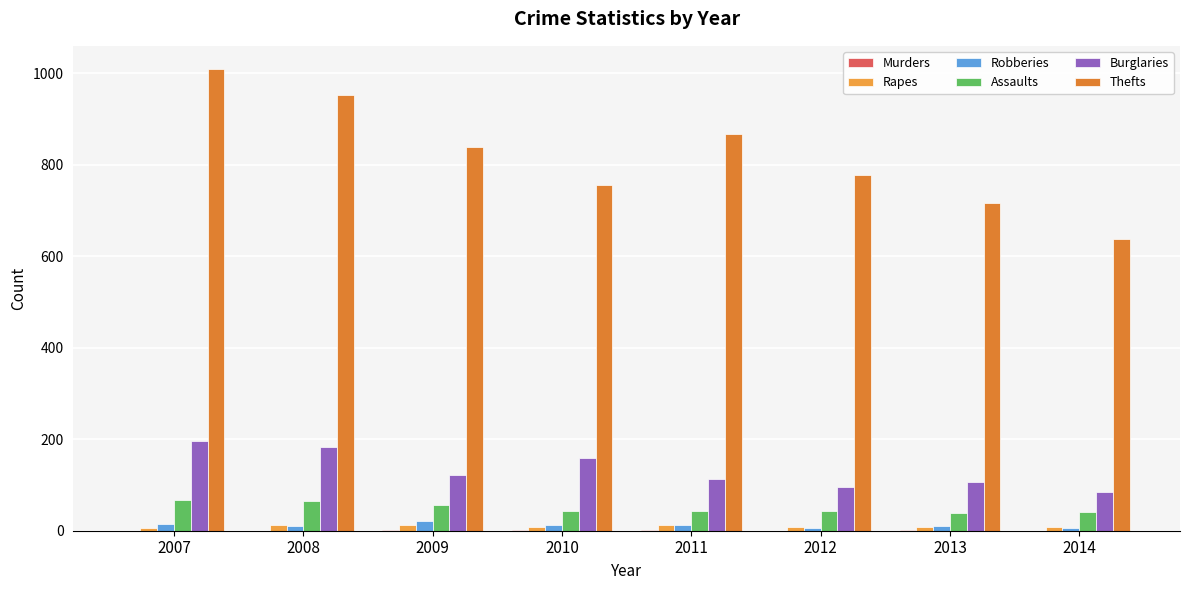

Reading left to right, transcribe all the data shown in this chart.

Murders: 0	0	1	1	1	0	2	0
Rapes: 7	12	12	9	12	9	9	8
Robberies: 14	10	21	12	12	6	11	6
Assaults: 68	64	56	44	44	43	38	40
Burglaries: 196	182	122	158	113	95	106	84
Thefts: 1009	951	838	756	867	777	716	638